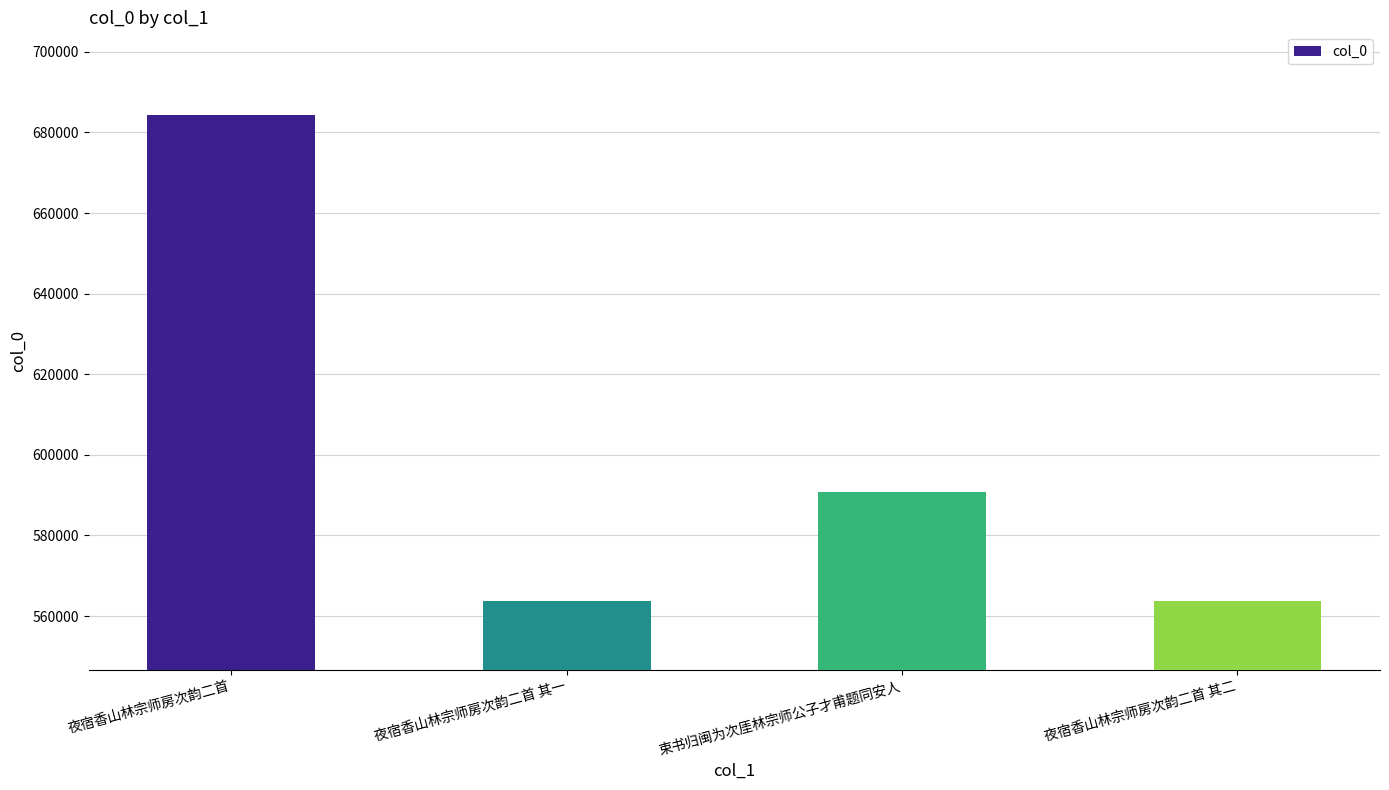

Does the chart contain stacked bars?

No